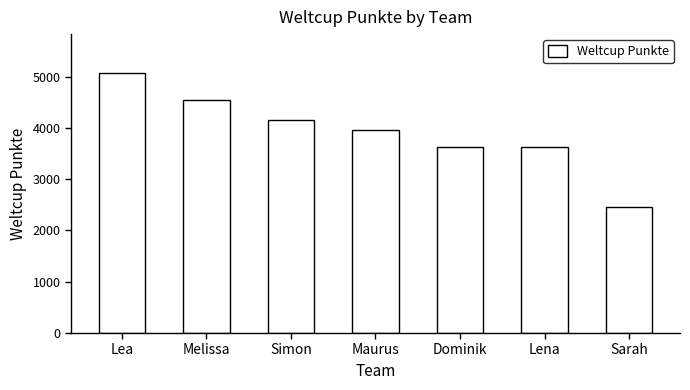

The value at Lea is 2568. True or false?

False